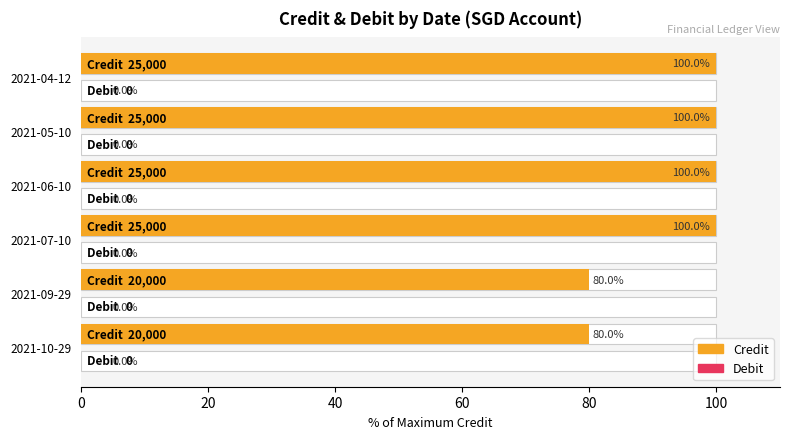

How many bars are there in total?

12